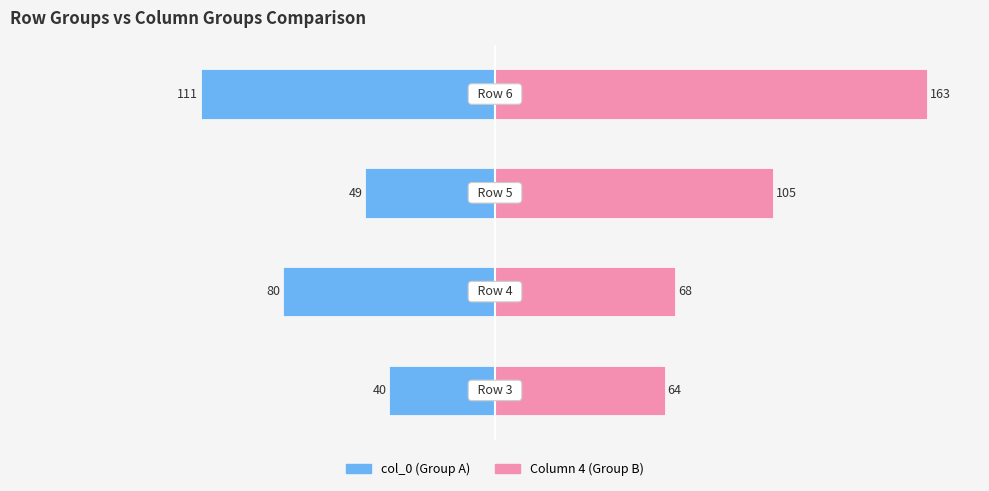

What is the value of the 1st bar from the left?

-40